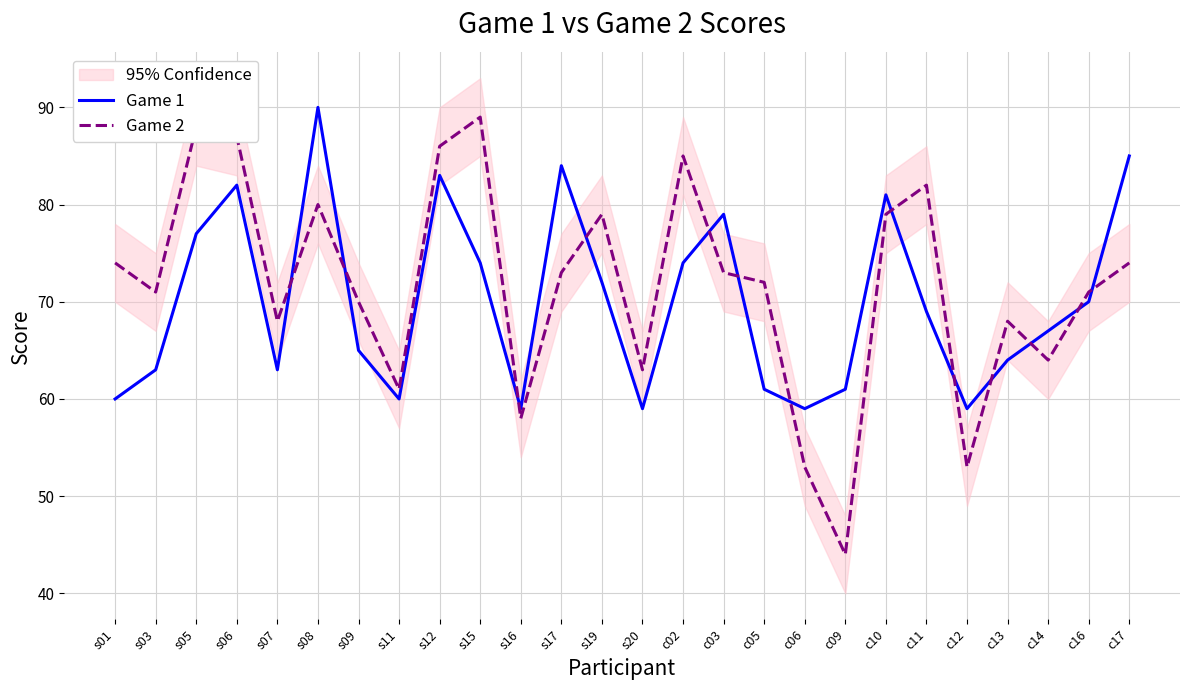

How many times do Game 1 and Game 2 cross each other?

13